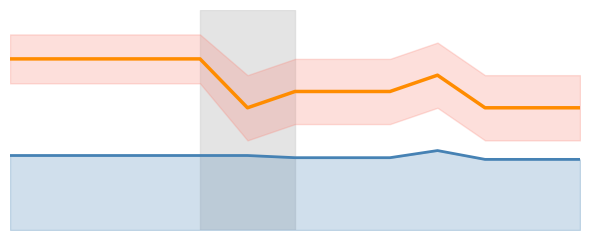

Where is the first local minimum for per short?

5